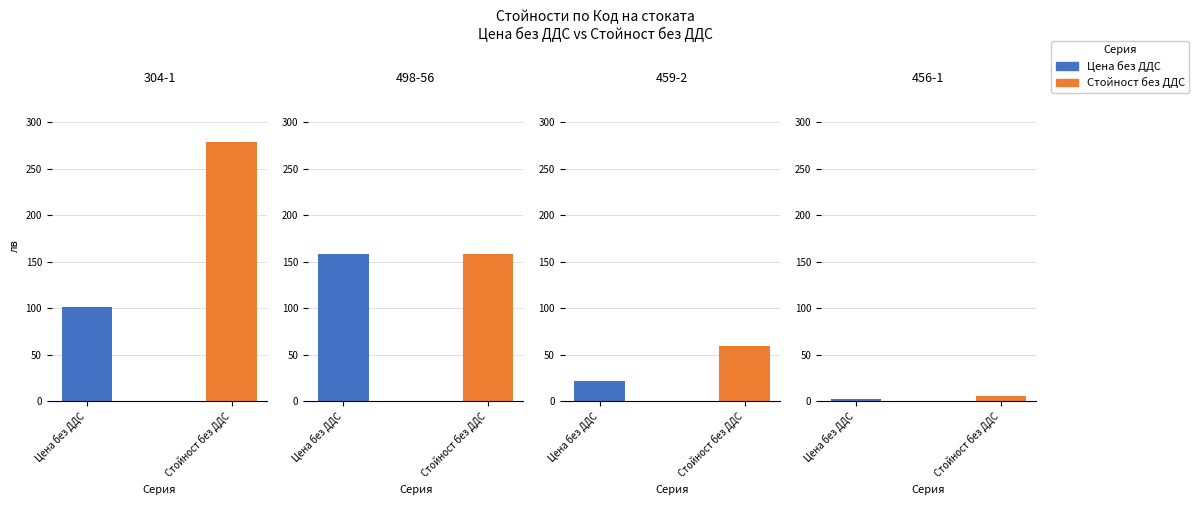

How many bars are there in total?

8